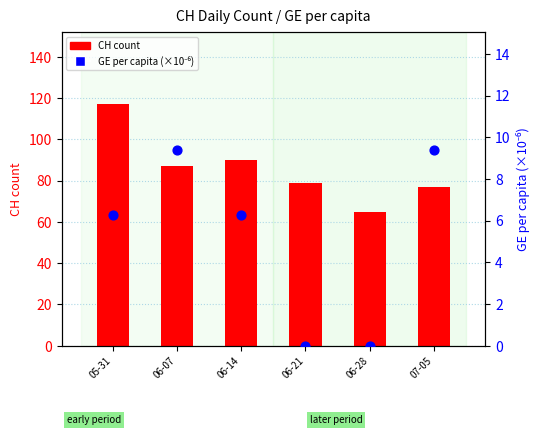

Which series contains the lowest Y value?

GE per capita (×1e-6)